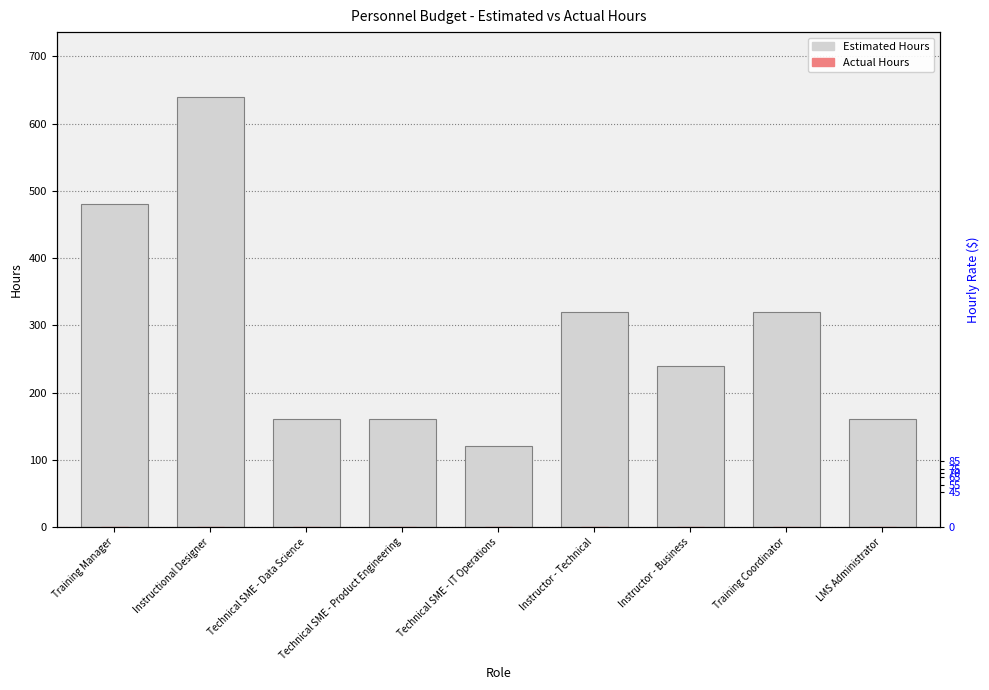

Which series changed the most between Training Manager and Technical SME - IT Operations?

Estimated Hours